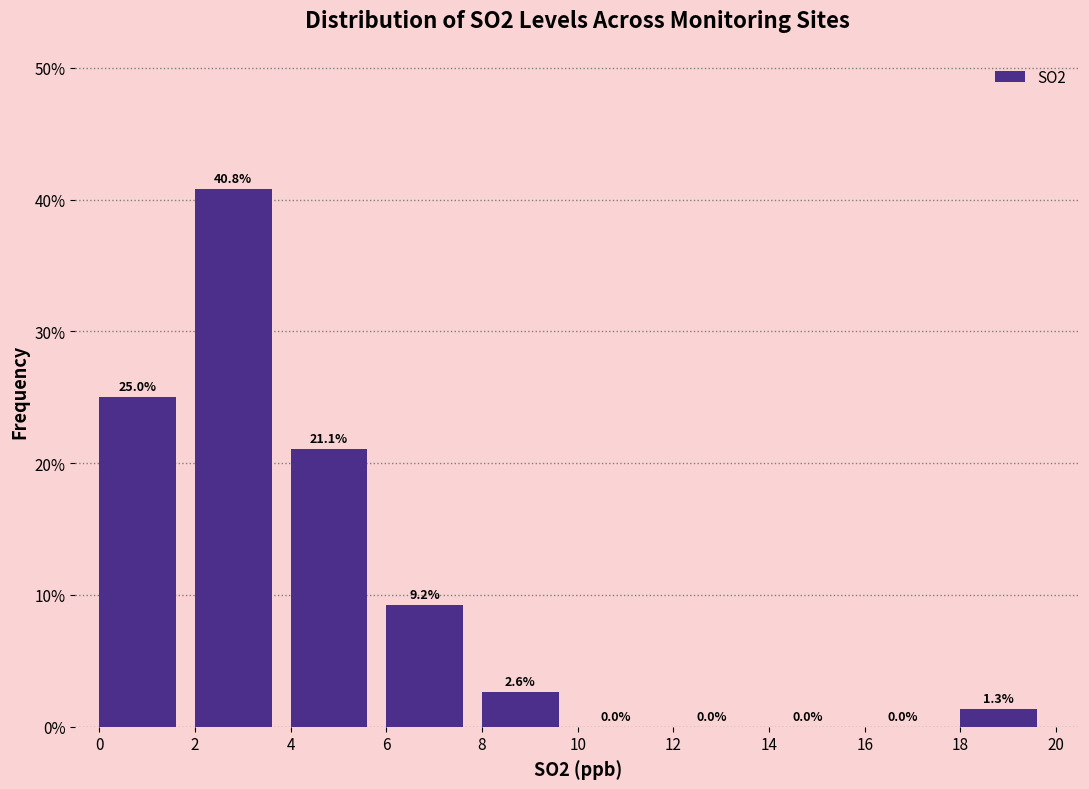

Reading left to right, transcribe this chart: for each bar, give the range it covers on the x-axis and its height.

0 to 2: 25.0
2 to 4: 40.8
4 to 6: 21.1
6 to 8: 9.2
8 to 10: 2.6
10 to 12: 0.0
12 to 14: 0.0
14 to 16: 0.0
16 to 18: 0.0
18 to 20: 1.3